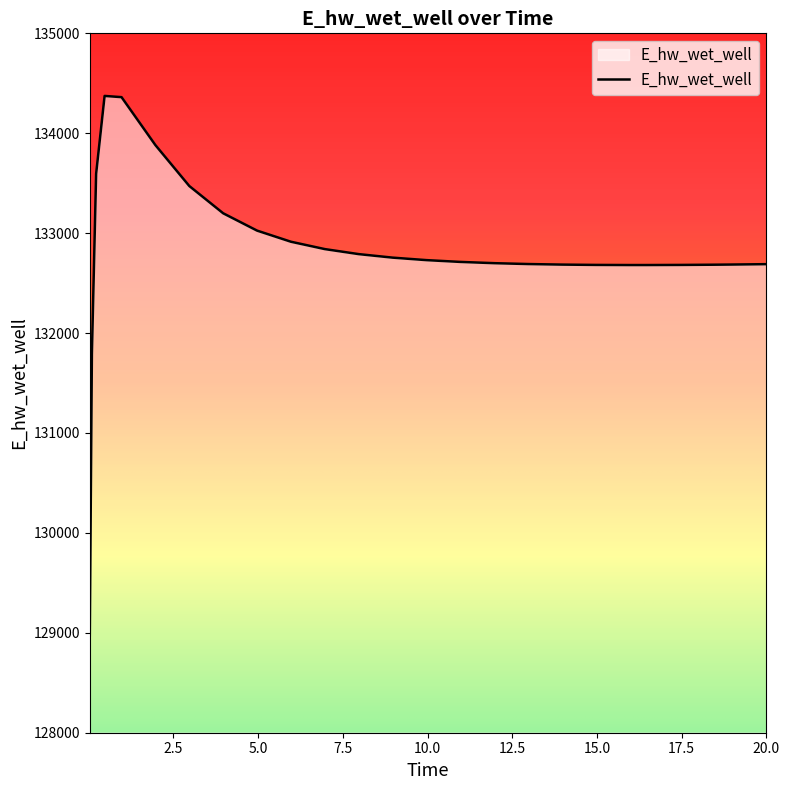

What is the difference between the maximum and minimum values?

5398.0